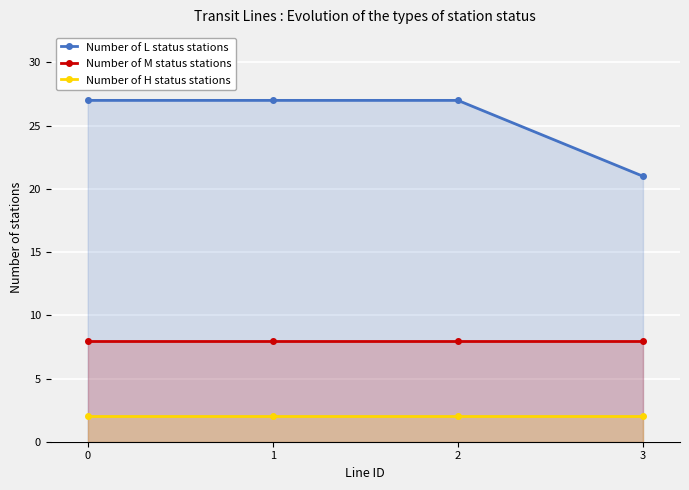

True or false: Number of L status stations and Number of M status stations cross at least once.

False